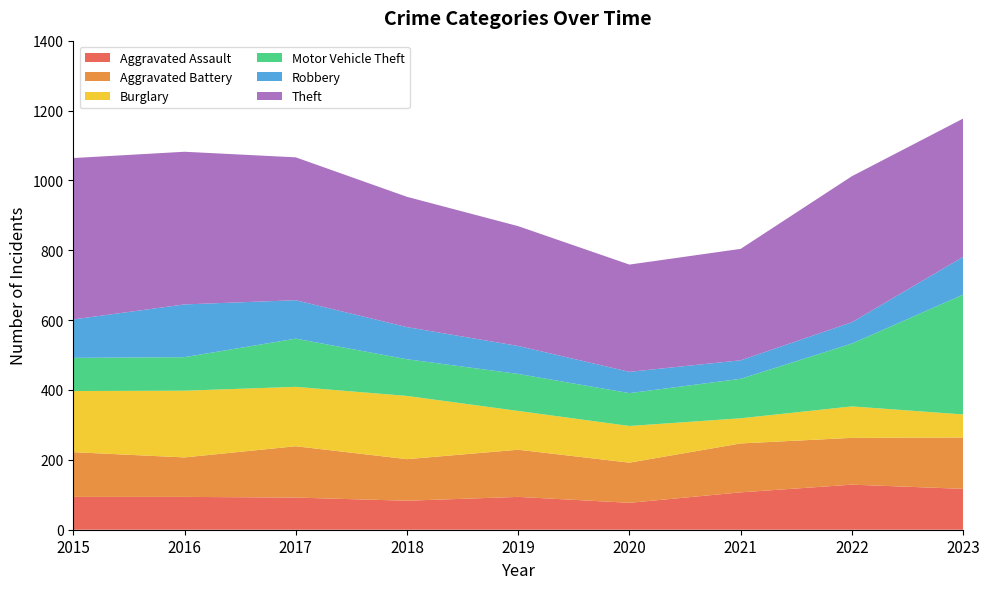

Reading left to right, extract all data points from this chart.

Aggravated Assault: 94	94	92	83	94	77	107	129	117
Aggravated Battery: 128	113	147	119	135	115	140	134	147
Burglary: 175	191	170	181	111	105	72	90	66
Motor Vehicle Theft: 95	96	138	105	106	94	113	180	343
Robbery: 110	151	110	92	80	61	53	61	108
Theft: 462	437	409	373	343	307	319	418	396